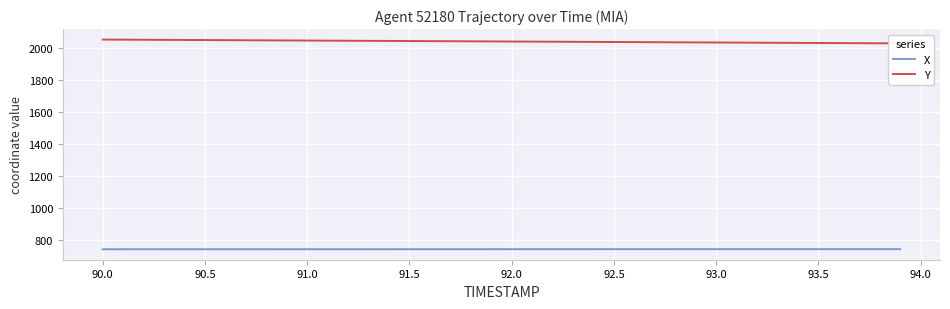

How many lines are shown in the chart?

2